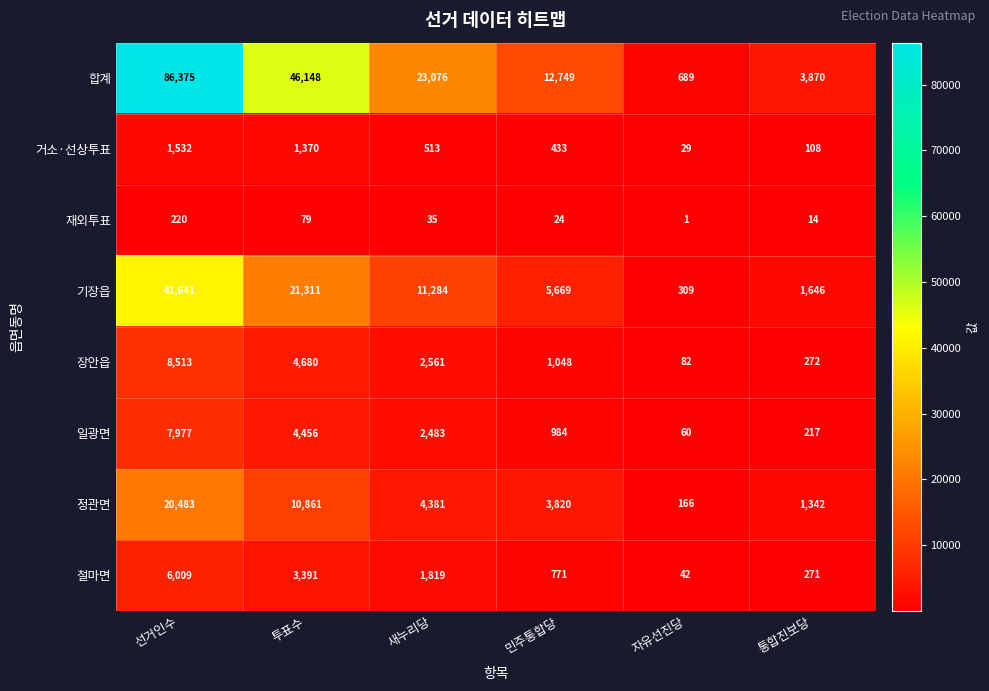

Where is 거소·선상투표 nearest to the value 780?

새누리당